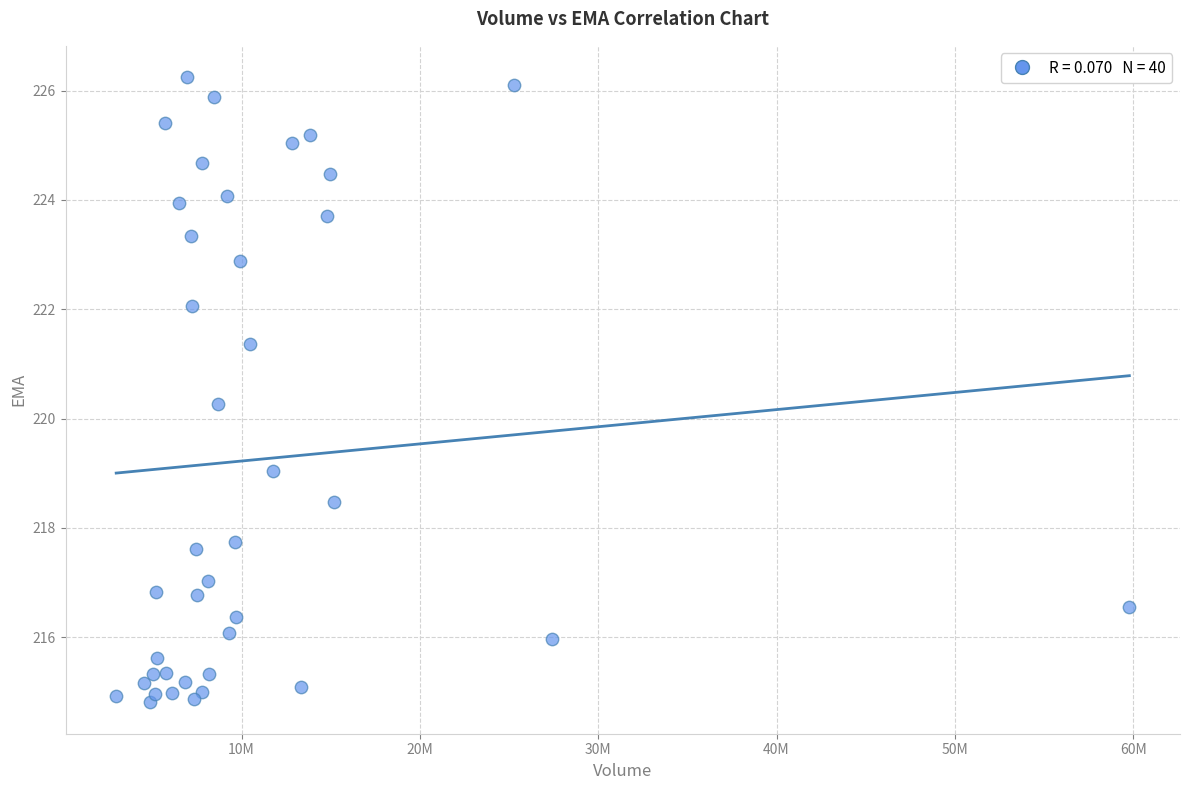

What is the range of X values (max minus min)?

56809082.0